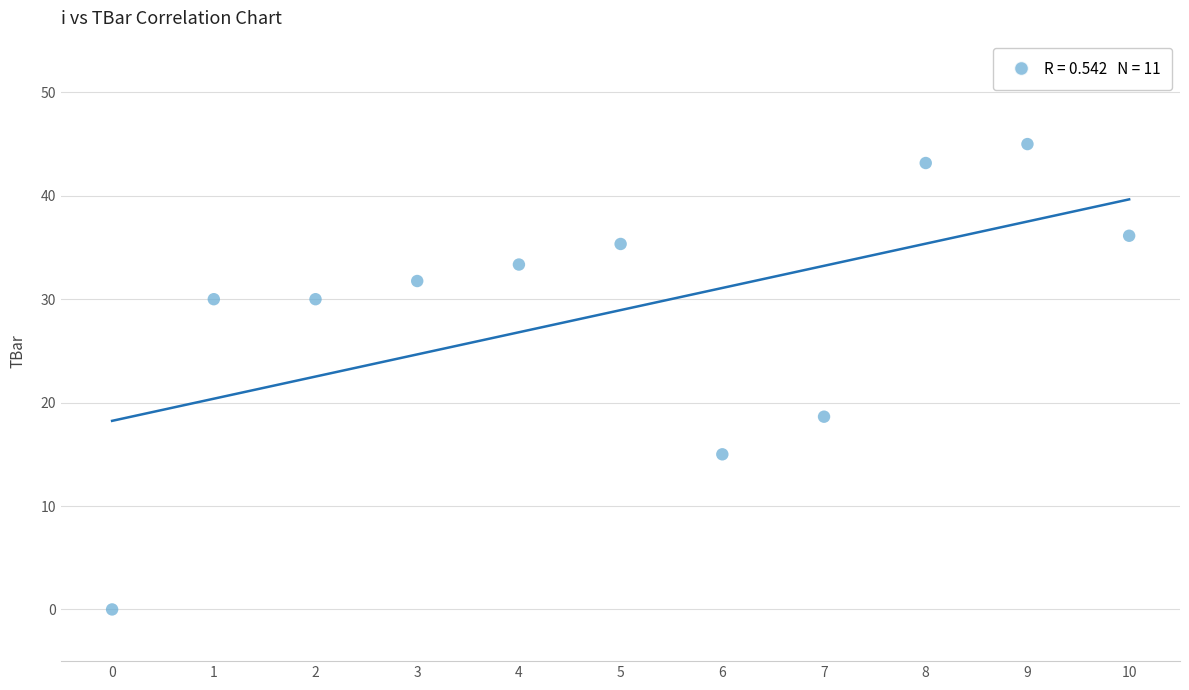

What Y value in the scatter plot is closest to 22?

18.6